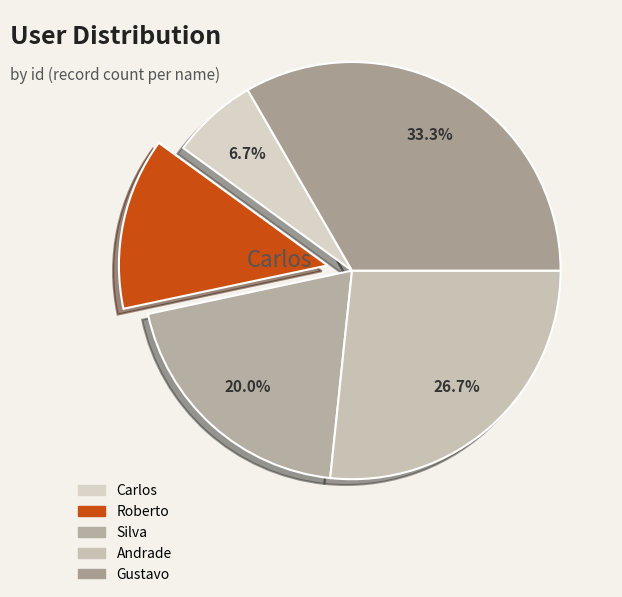

To the nearest percent, what is the combined percentage of Gustavo and Roberto?

47%